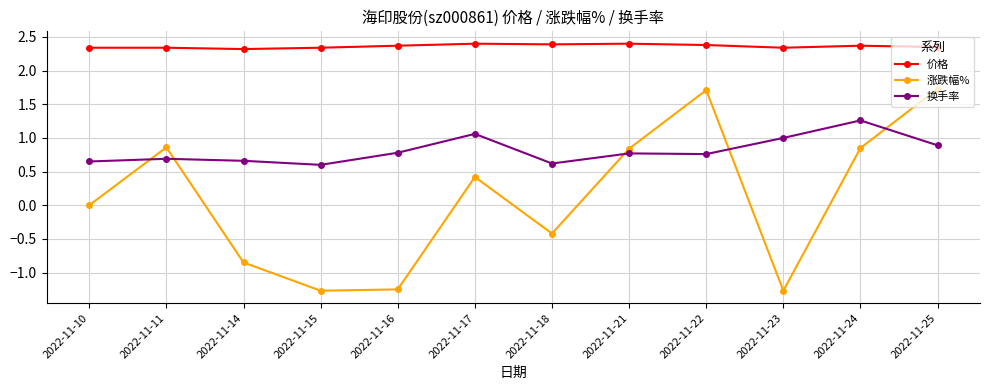

True or false: 价格 and 换手率 intersect in this chart.

False